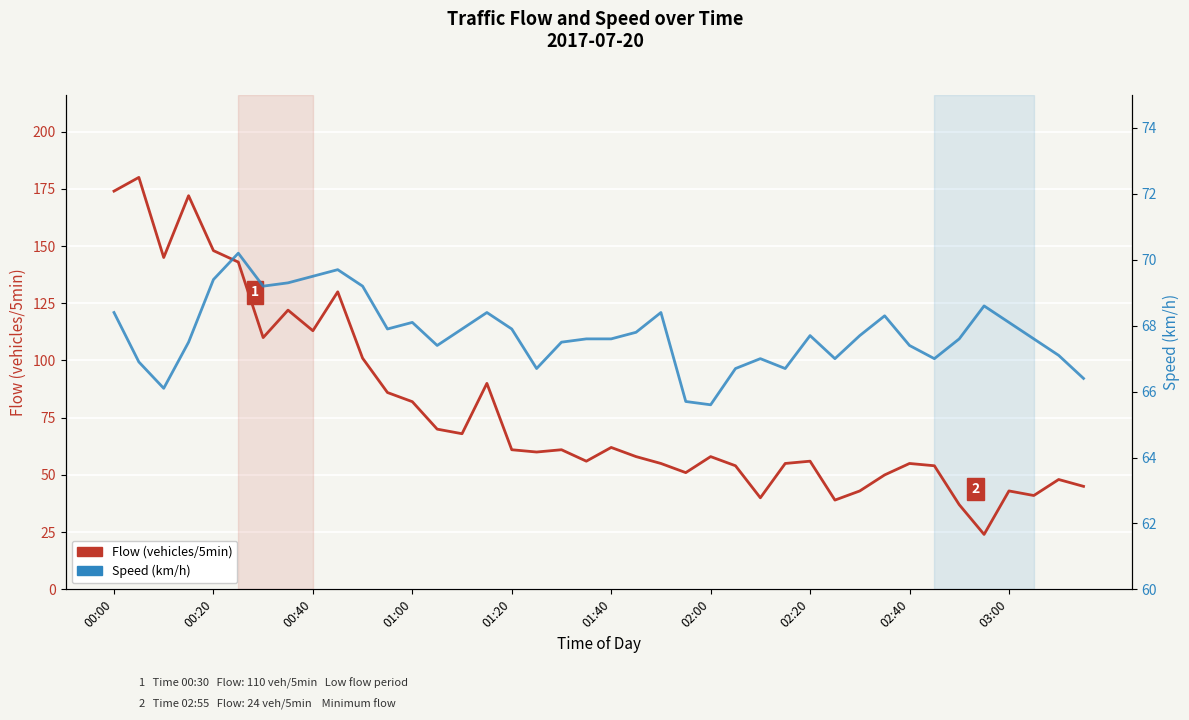

True or false: Speed (km/h) has more than 1 points higher than both neighbors.

True